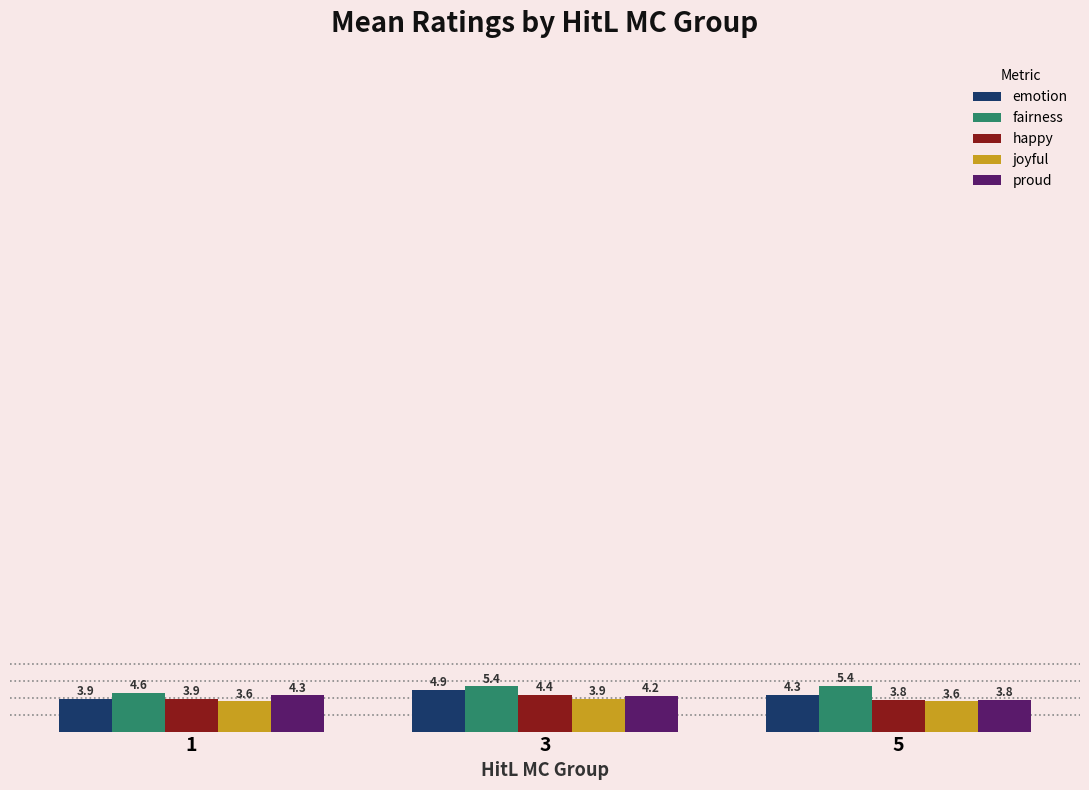

How many values in the fairness series are below 5?

1